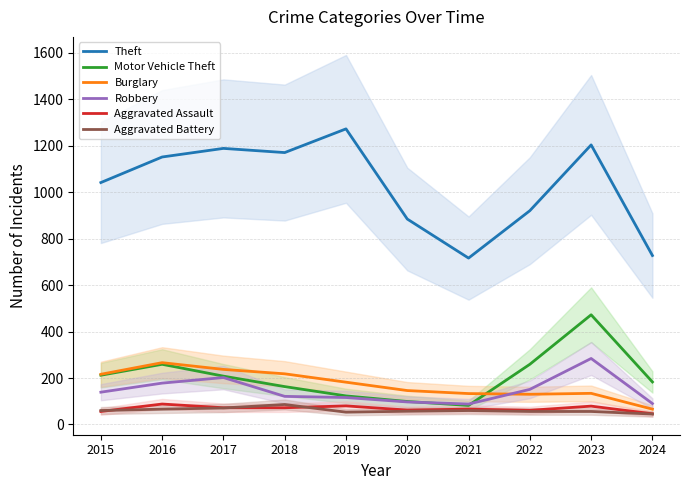

What is the minimum value for Motor Vehicle Theft?

82